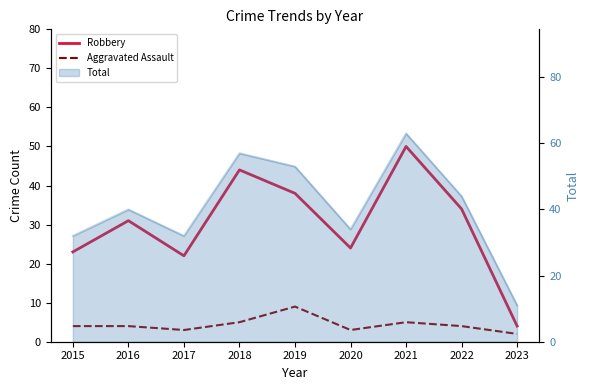

How many values in the Aggravated Assault series exceed 4?

3